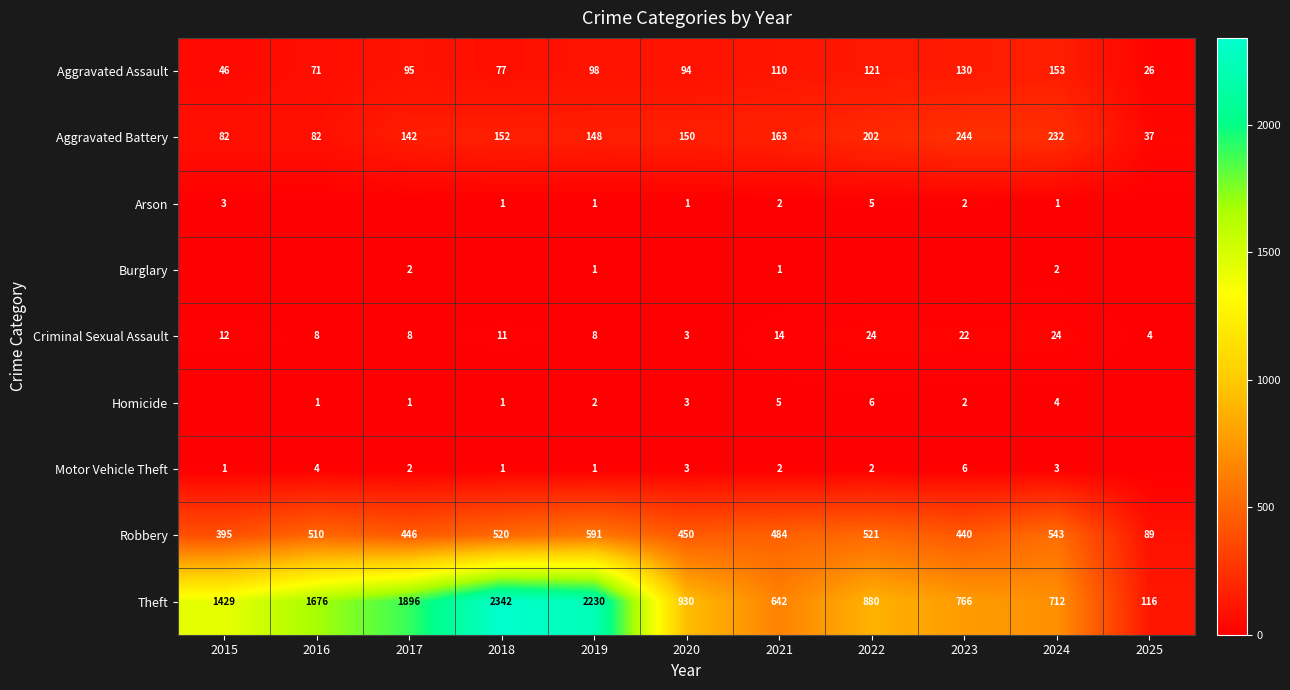

At which label does Aggravated Battery first exceed 150?

2018